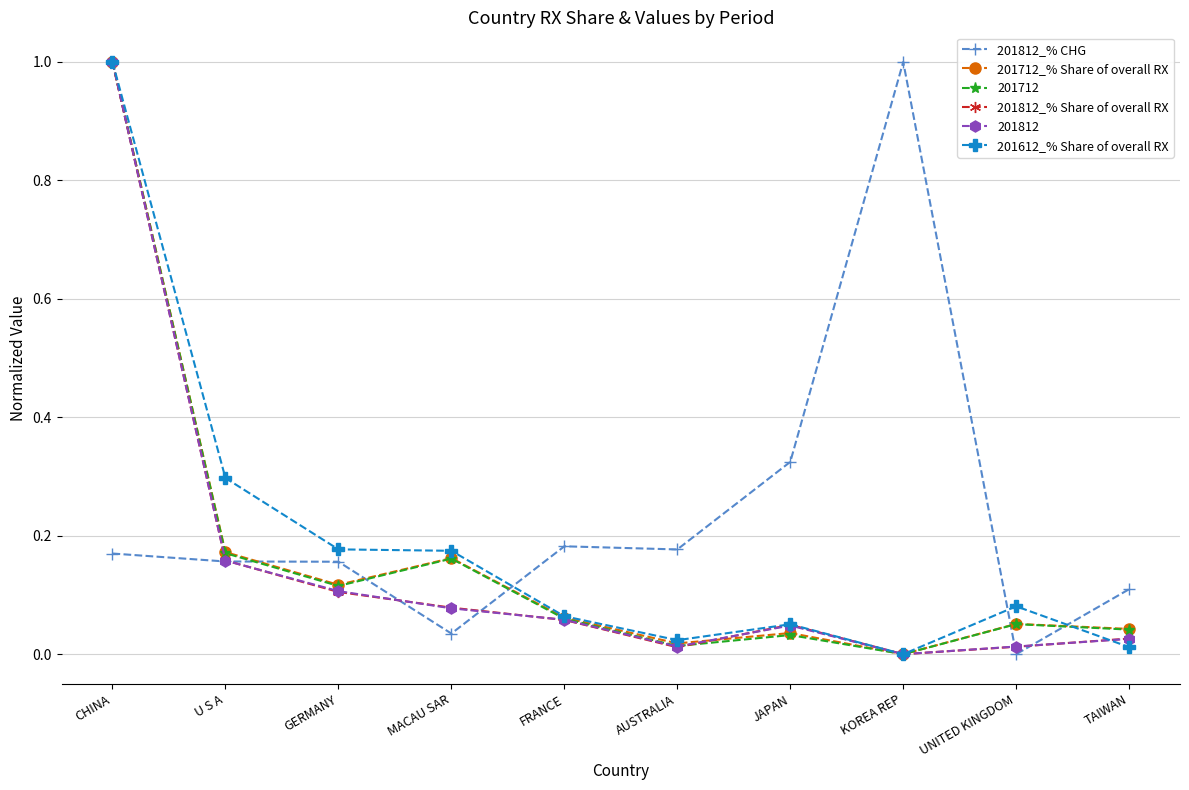

Between CHINA and MACAU SAR, which series saw the biggest shift?

201812